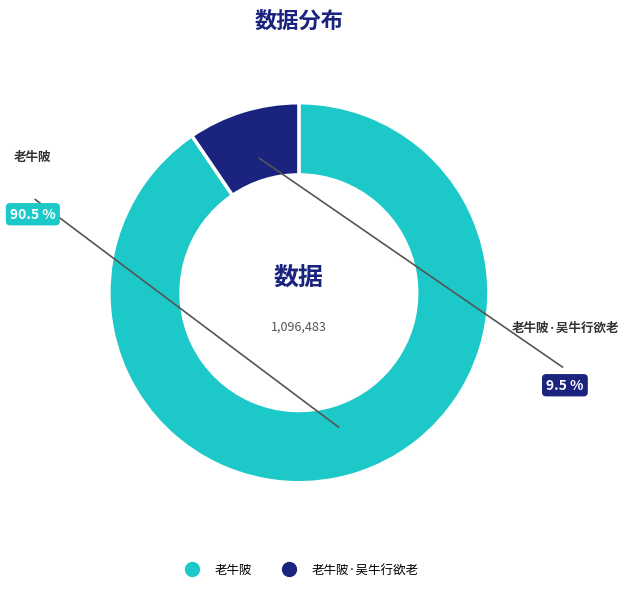

Is there any slice that represents more than half of the pie?

Yes